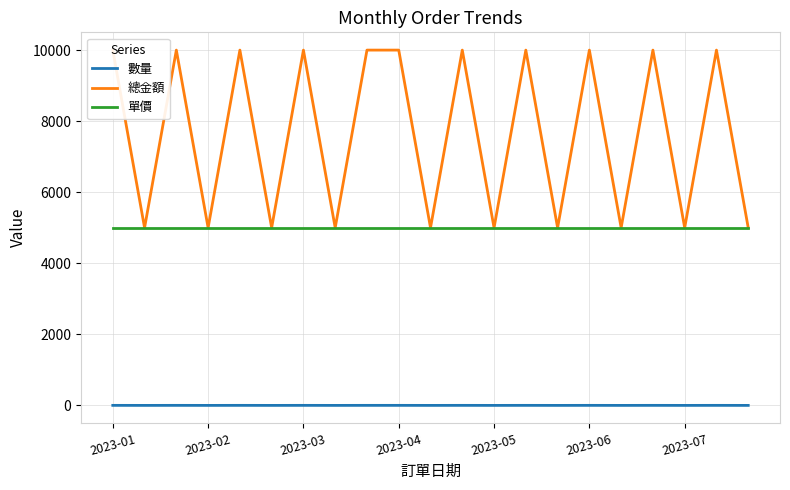

True or false: 單價 and 數量 intersect in this chart.

False